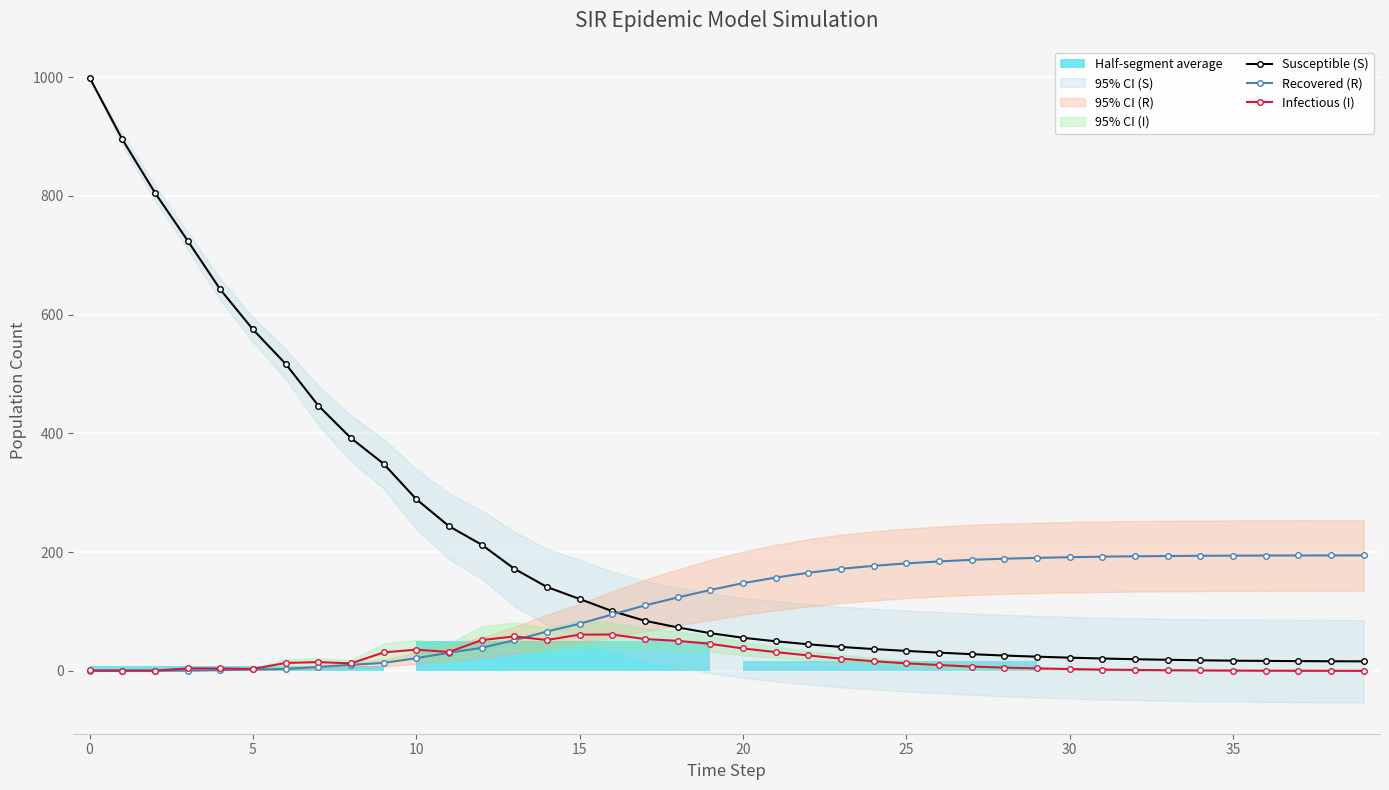

True or false: Susceptible (S) has a value of 24.1 at 29.

True